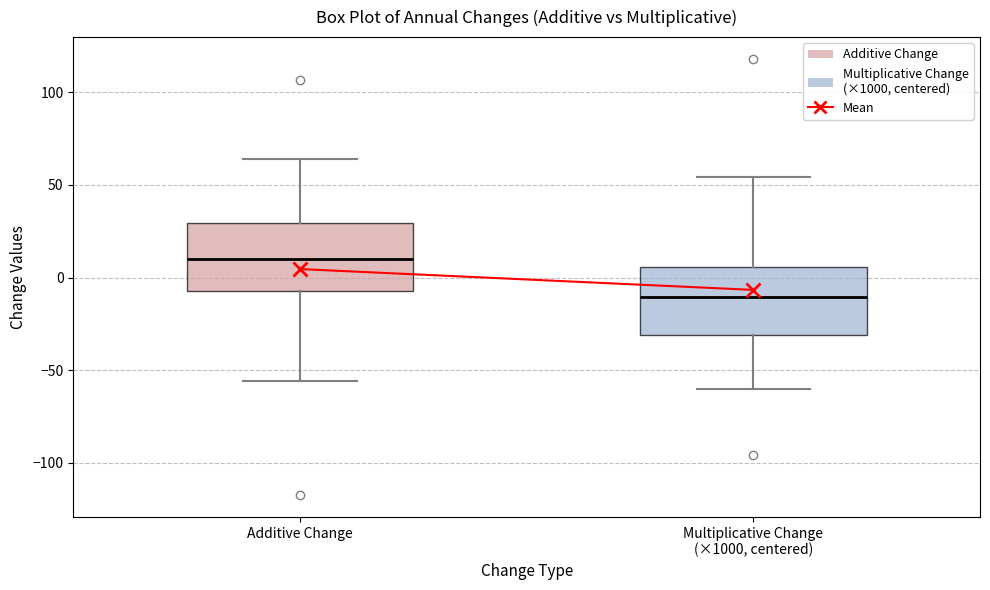

Which box's median line is the highest?

Additive Change